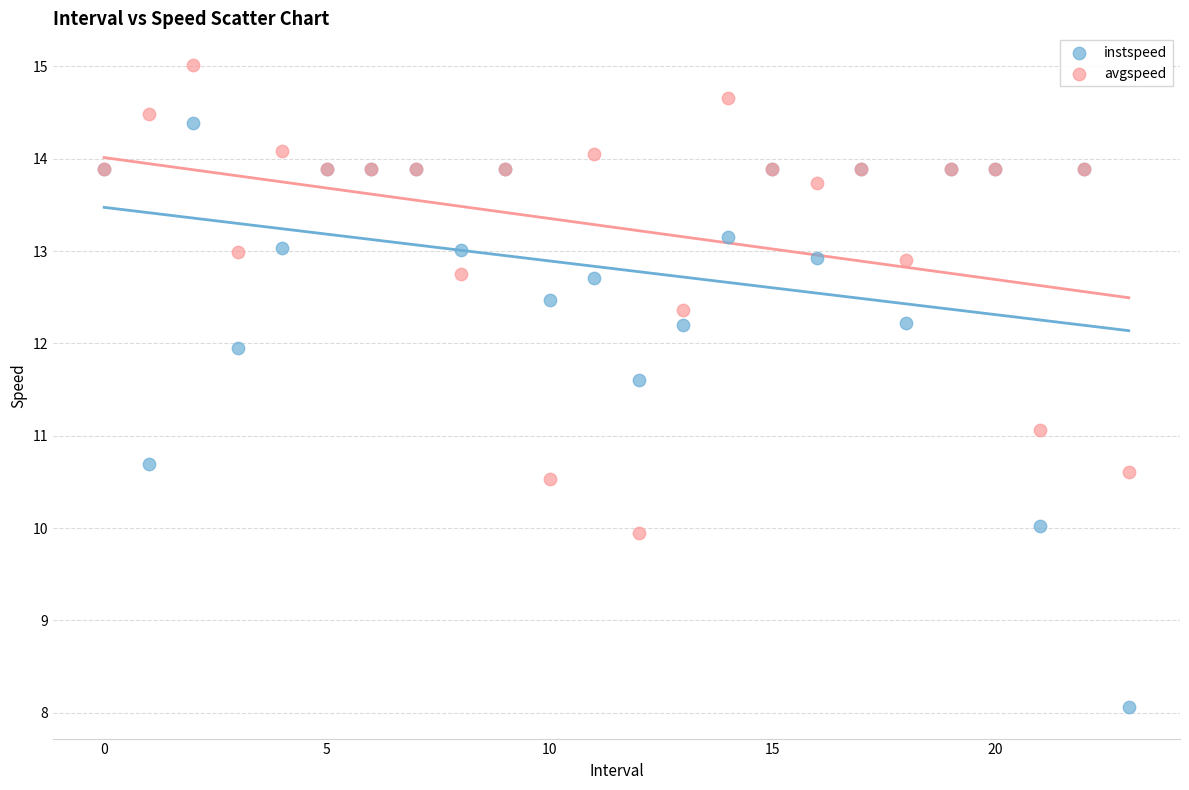

What are all the series names shown in the legend?

instspeed, avgspeed